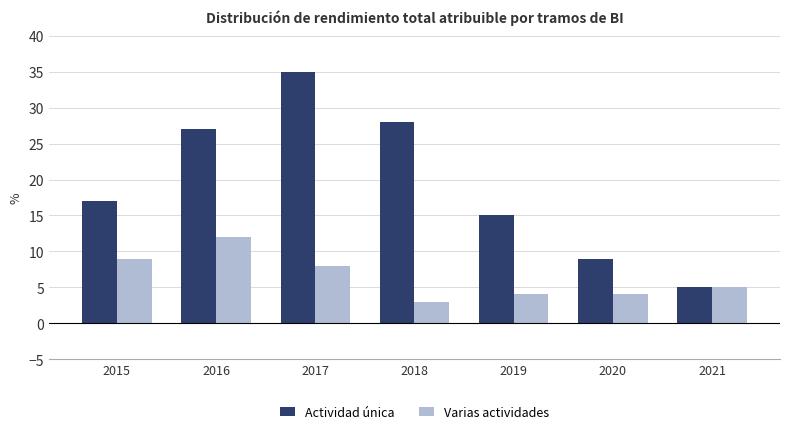

Which series has the widest spread of values?

Actividad única